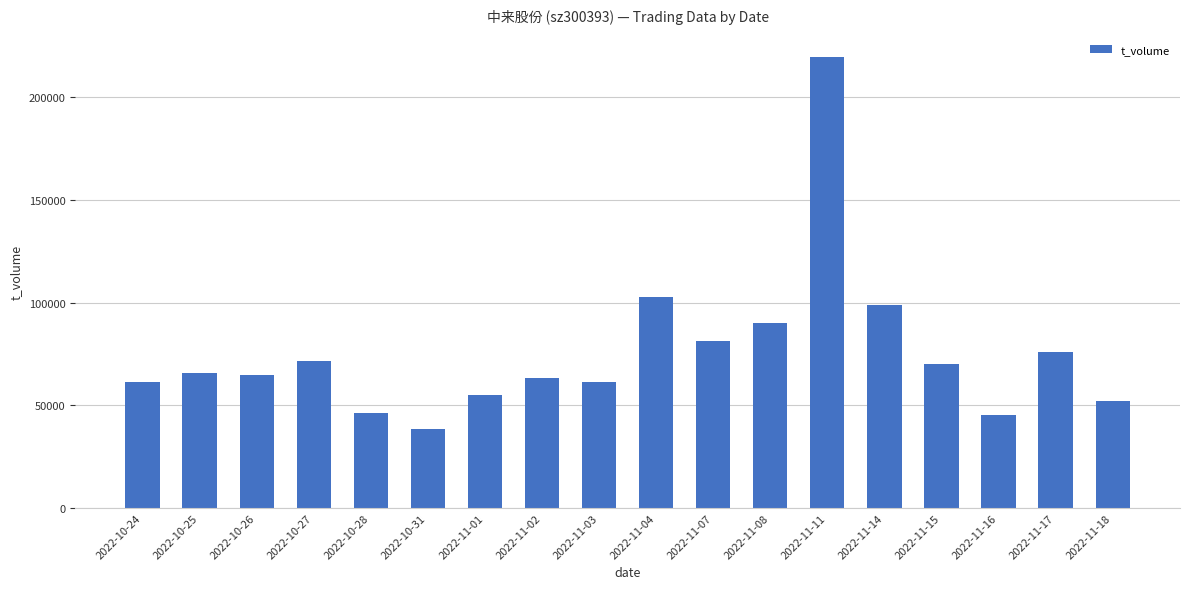

Which label corresponds to the largest value in the chart?

2022-11-11